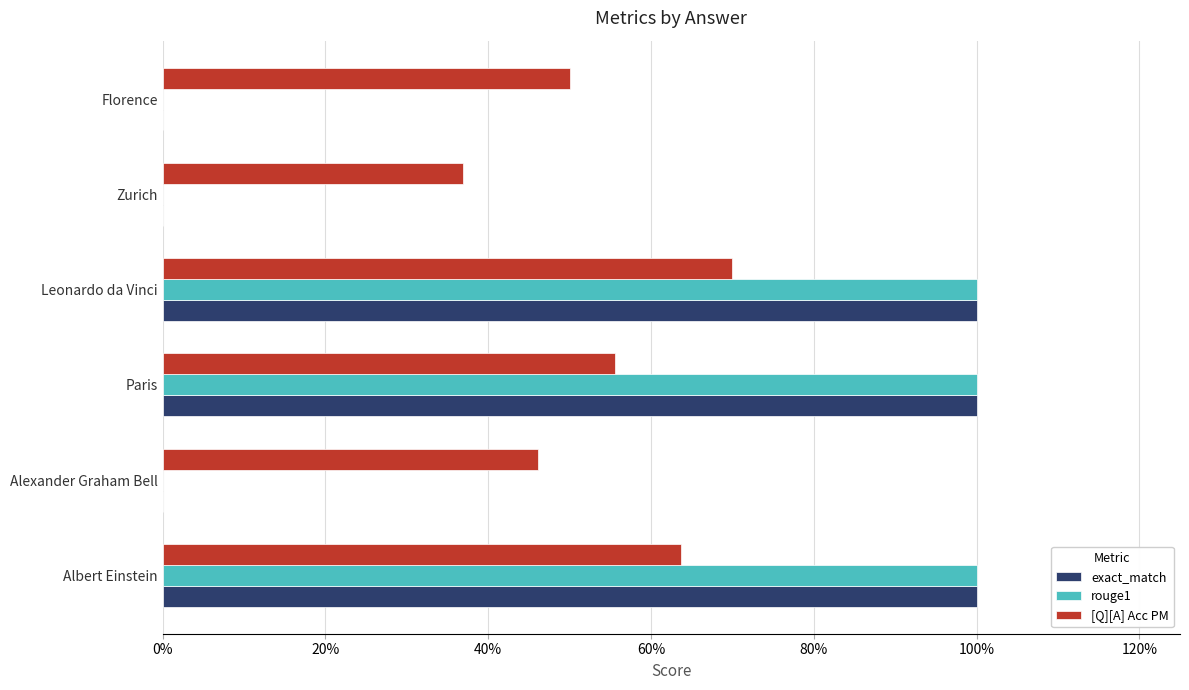

At how many categories does at least one series exceed 0?

6